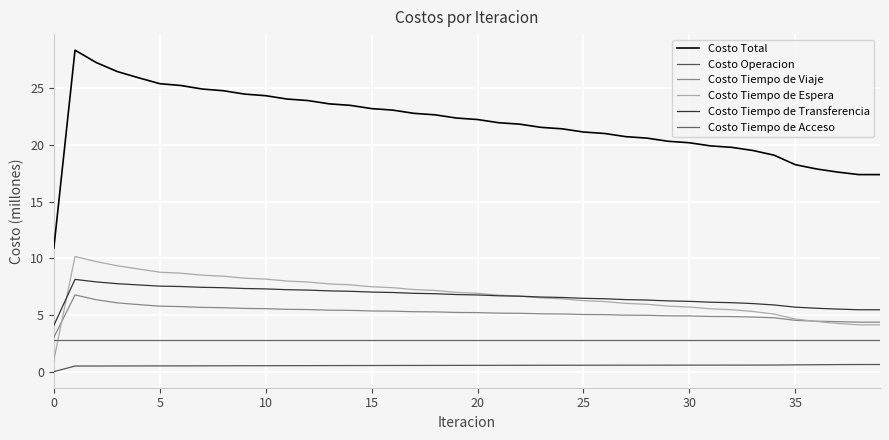

True or false: Costo Tiempo de Espera has more than 2 points higher than both neighbors.

False